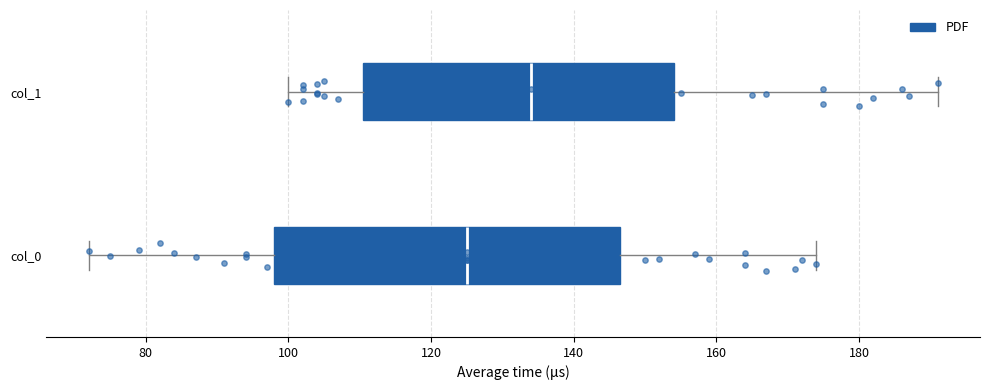

Reading bottom to top, transcribe this box plot: for each box, give where its median line is, the range the box spans, and where its two whiskers end, as read against the x-axis. The values are not printed on the chart, so give them approximately, as read against the axis.

col_0: median 126, box 98 to 146, whiskers 72 to 174
col_1: median 134, box 110 to 154, whiskers 100 to 192